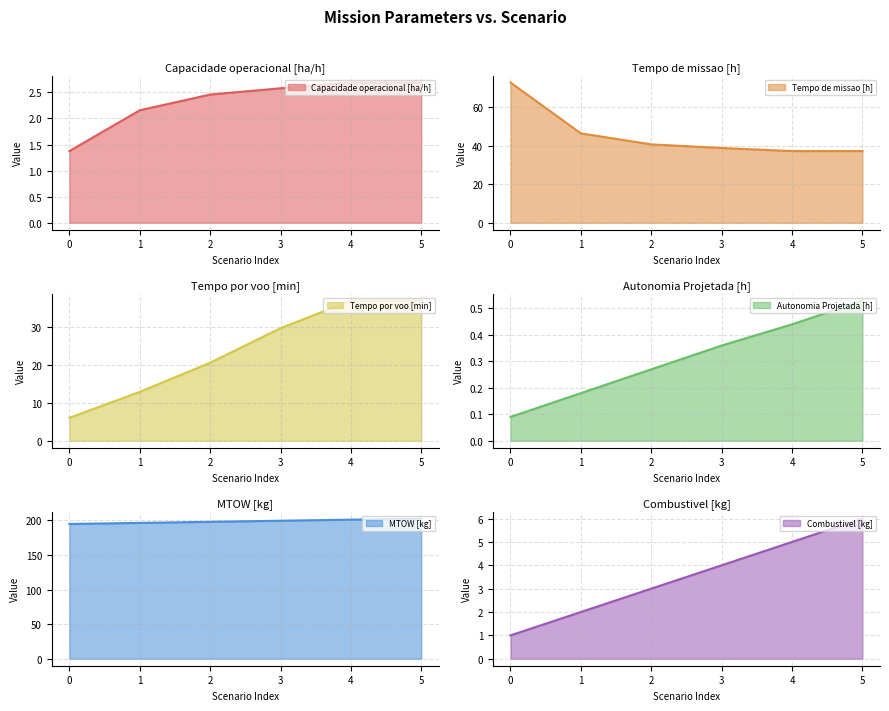

Which has a higher value, 4 or 1?

4